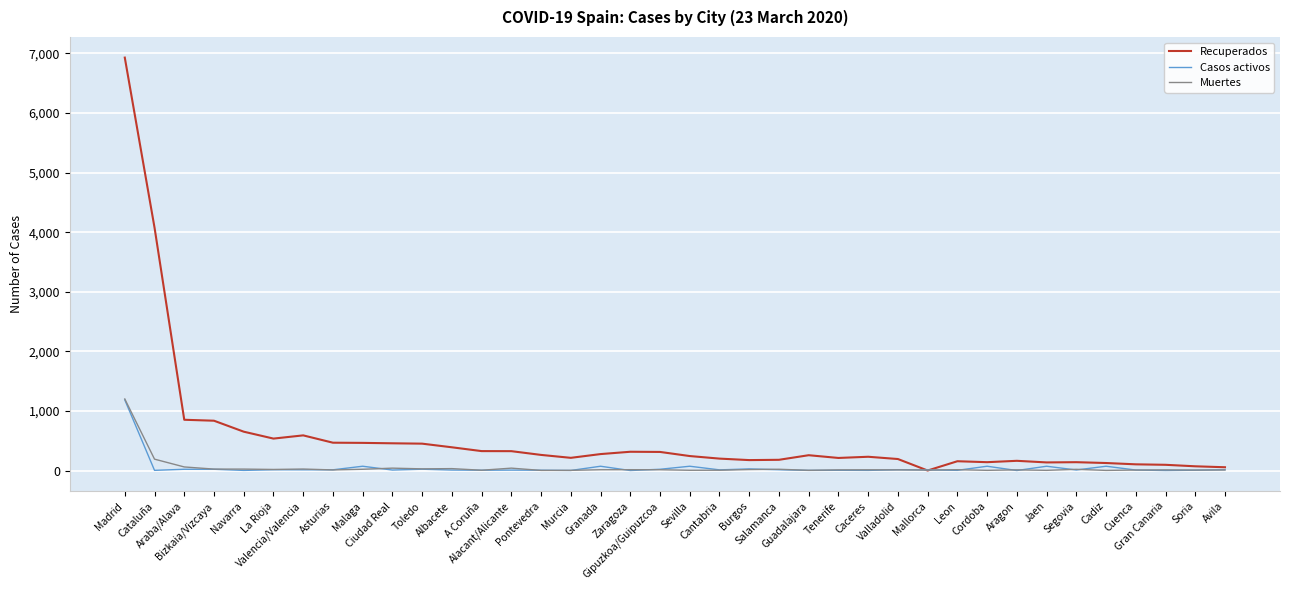

Which series has the largest range (max minus min)?

Recuperados